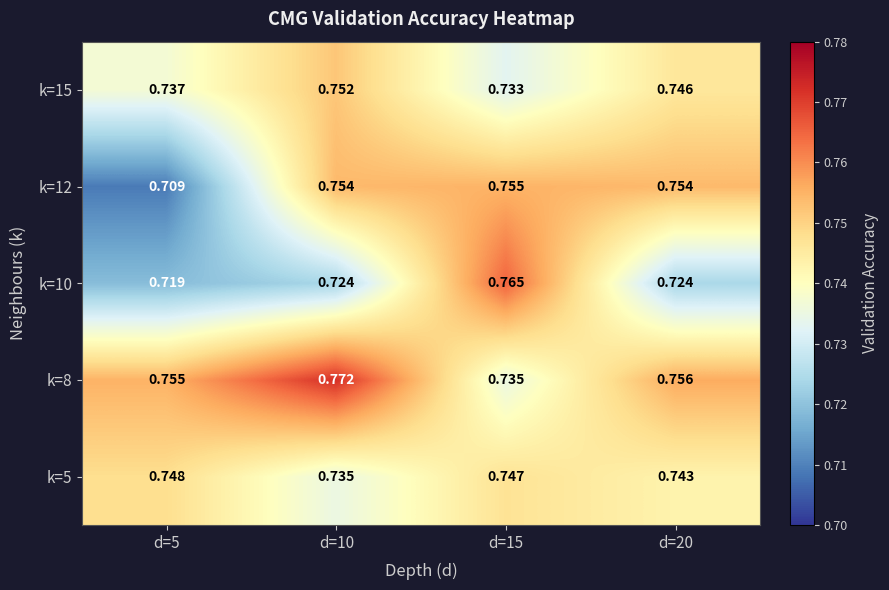

Is the value of k=15 at d=15 greater than the value of k=10 at d=15?

No